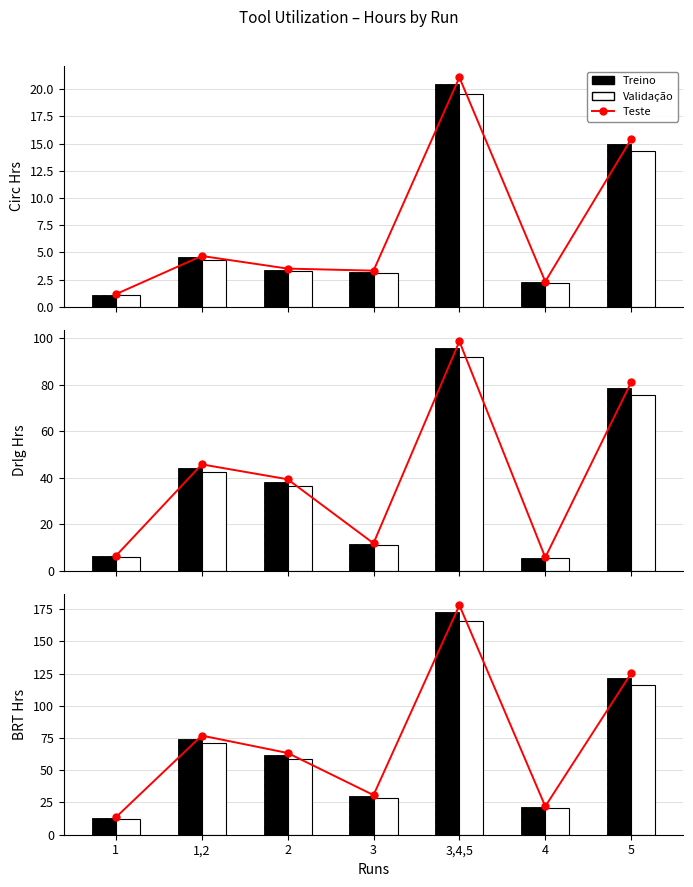

Which has a higher value, 1 or 3,4,5?

3,4,5